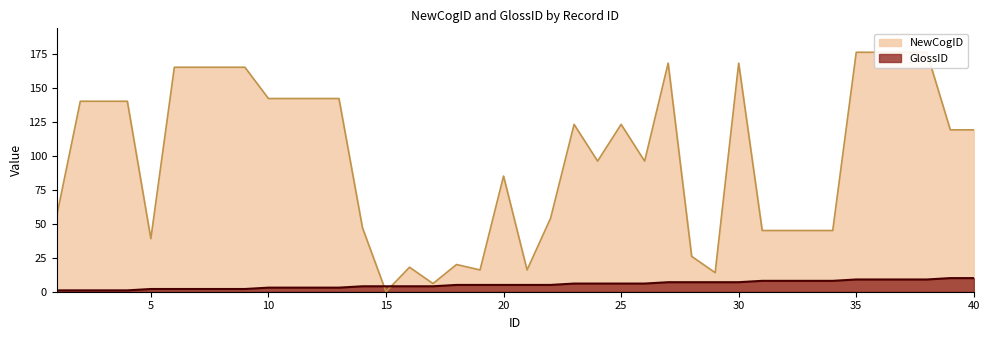

Reading left to right, transcribe all the data shown in this chart.

NewCogID: 1=56	2=140	3=140	4=140	5=39	6=165	7=165	8=165	9=165	10=142	11=142	12=142	13=142	14=47	15=0	16=18	17=6	18=20	19=16	20=85	21=16	22=54	23=123	24=96	25=123	26=96	27=168	28=26	29=14	30=168	31=45	32=45	33=45	34=45	35=176	36=176	37=176	38=176	39=119	40=119
GlossID: 1=1	2=1	3=1	4=1	5=2	6=2	7=2	8=2	9=2	10=3	11=3	12=3	13=3	14=4	15=4	16=4	17=4	18=5	19=5	20=5	21=5	22=5	23=6	24=6	25=6	26=6	27=7	28=7	29=7	30=7	31=8	32=8	33=8	34=8	35=9	36=9	37=9	38=9	39=10	40=10